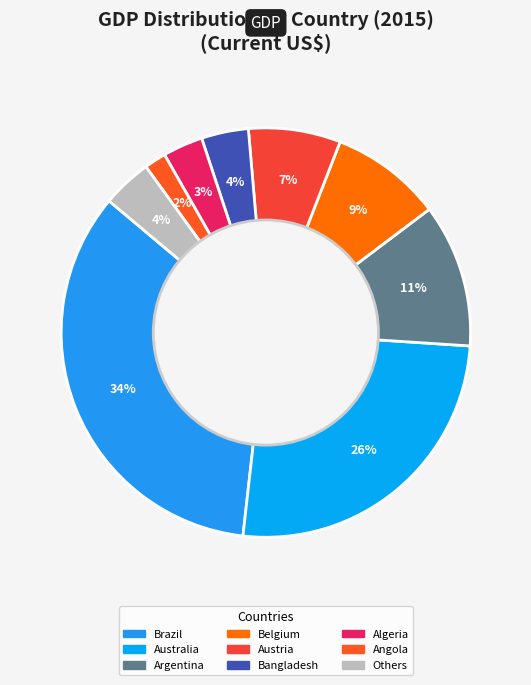

Is there a majority slice in this chart?

No